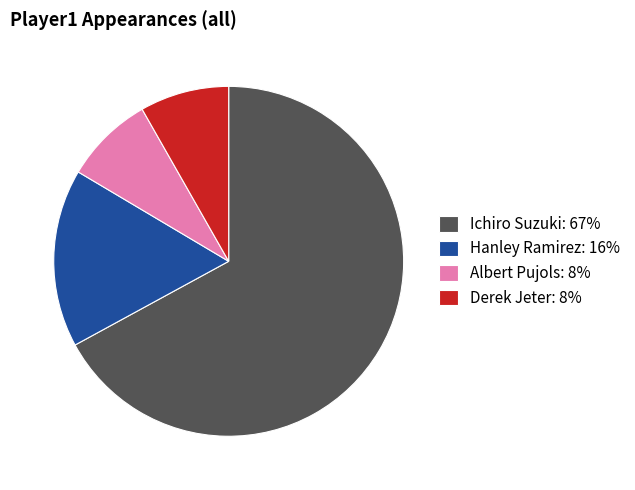

How many slices are in this pie chart?

4